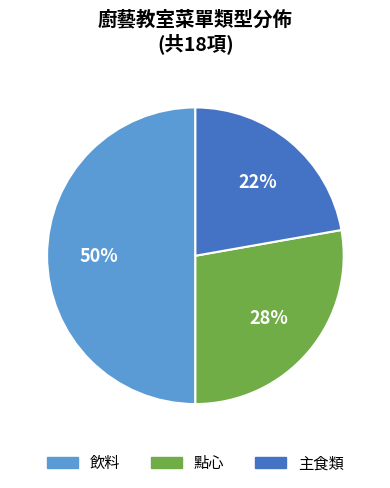

Is 主食類 the majority of the pie?

No